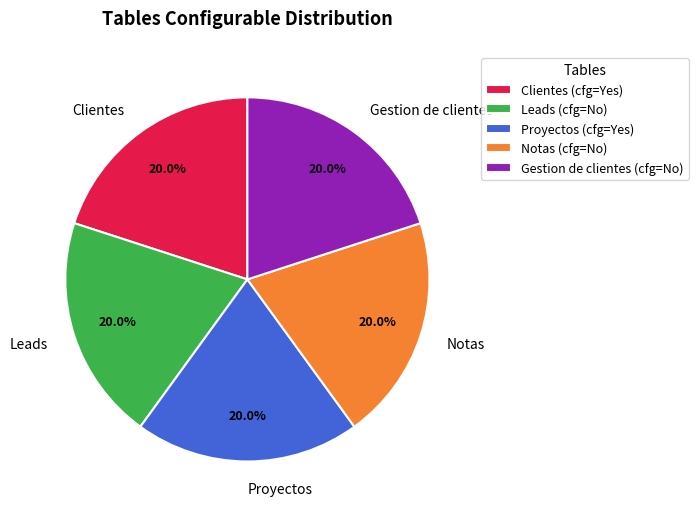

True or false: Leads accounts for 13% of the total.

False